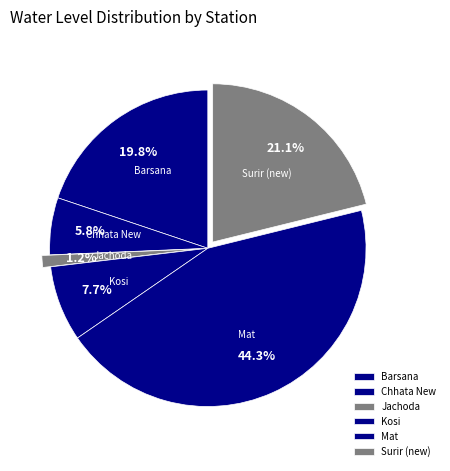

Which slice is the largest?

Mat